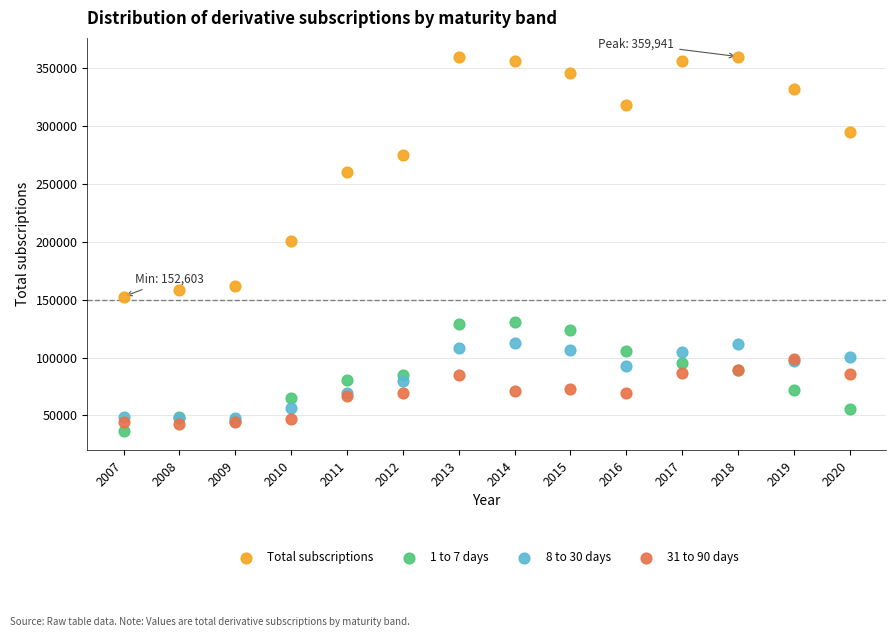

In the Total subscriptions series, what Y value is closest to 256272?

260340